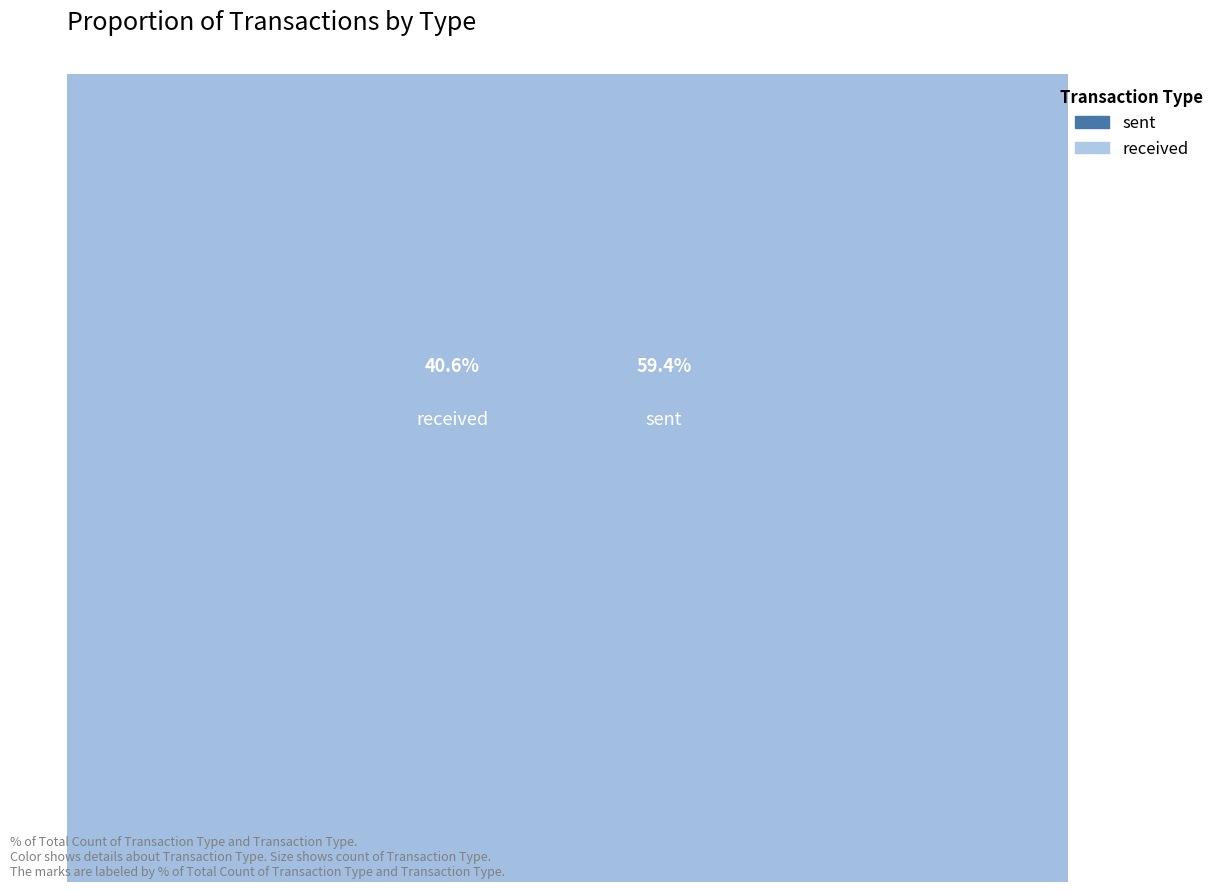

Does received represent more than half of the total?

No